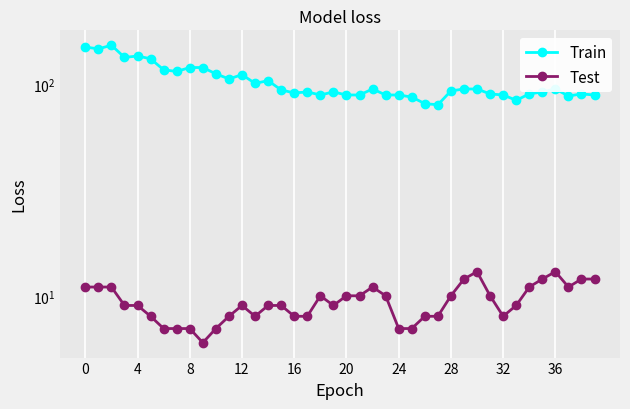

What is the sum of the Train values at 30 and 38?

185